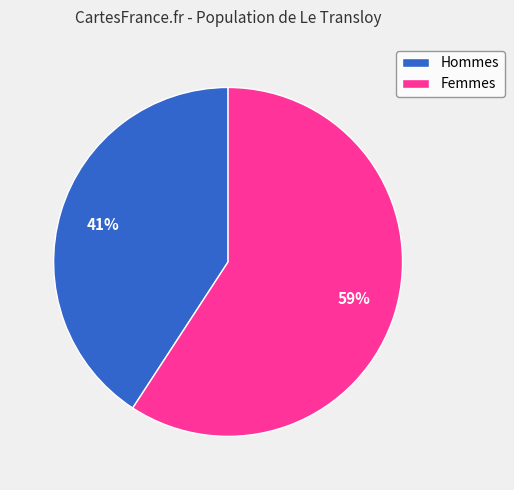

Which slice is the smallest?

Hommes